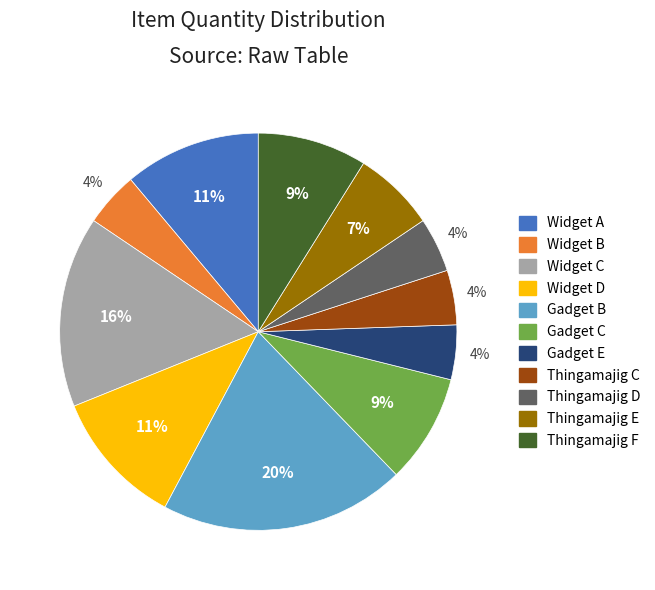

Which has a higher value, Gadget B or Thingamajig F?

Gadget B